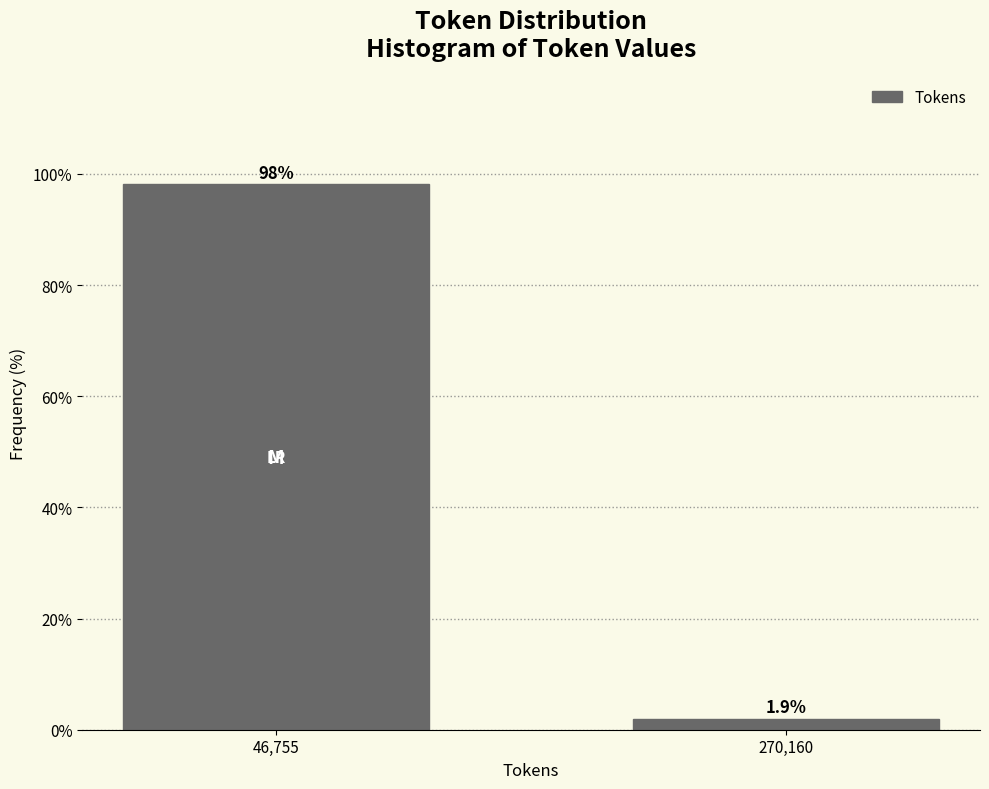

Reading left to right, transcribe all the data shown in this chart.

46,755=98.1	270,160=1.9